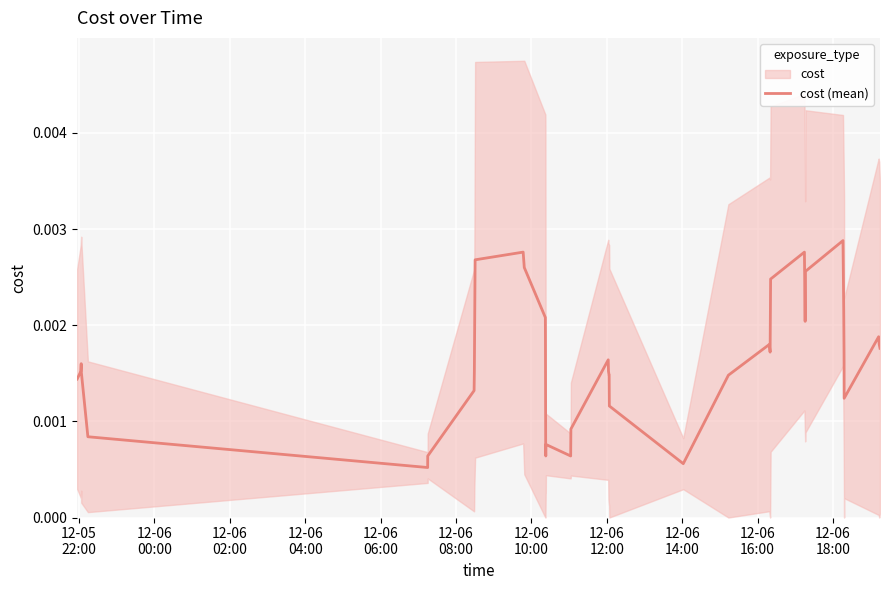

How many points are lower than both their immediate neighbors (excluding endpoints)?

7